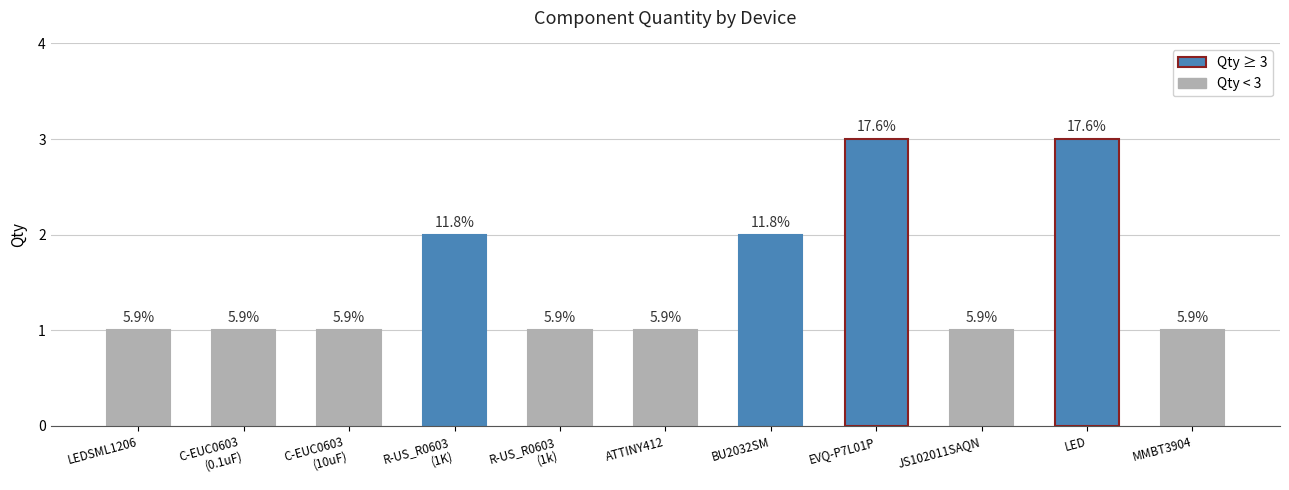

Which category has the lowest value across all series?

LEDSML1206